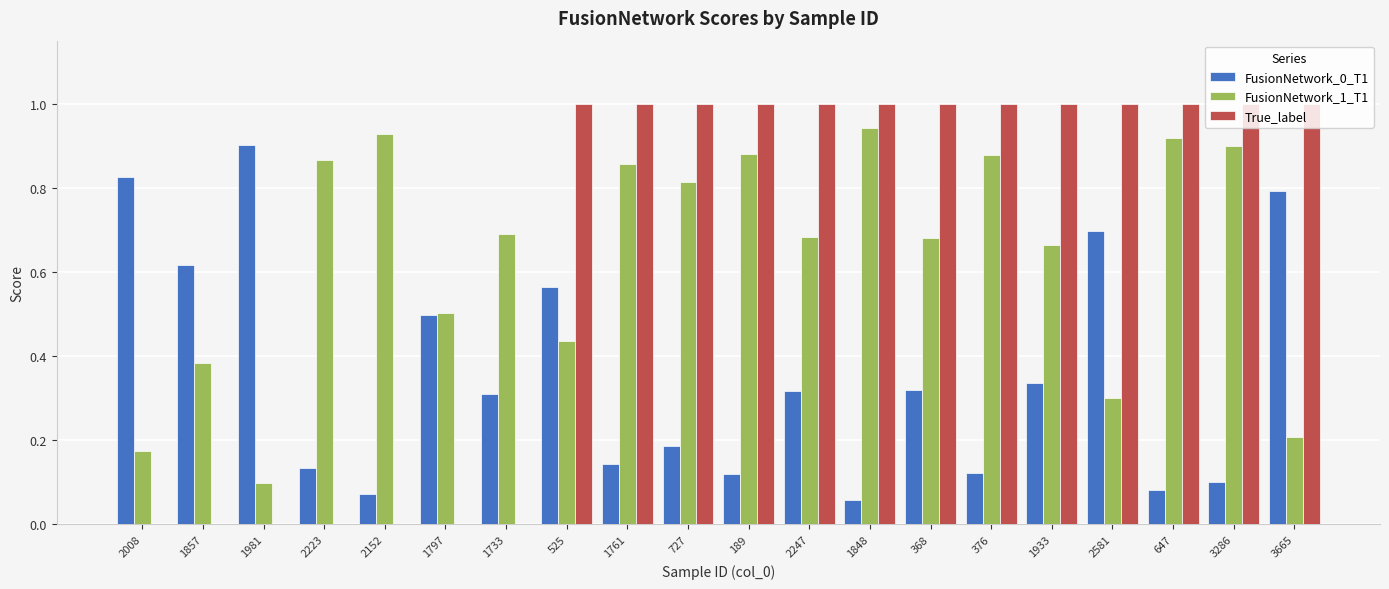

What is the sum of all FusionNetwork_0_T1 values?

7.2